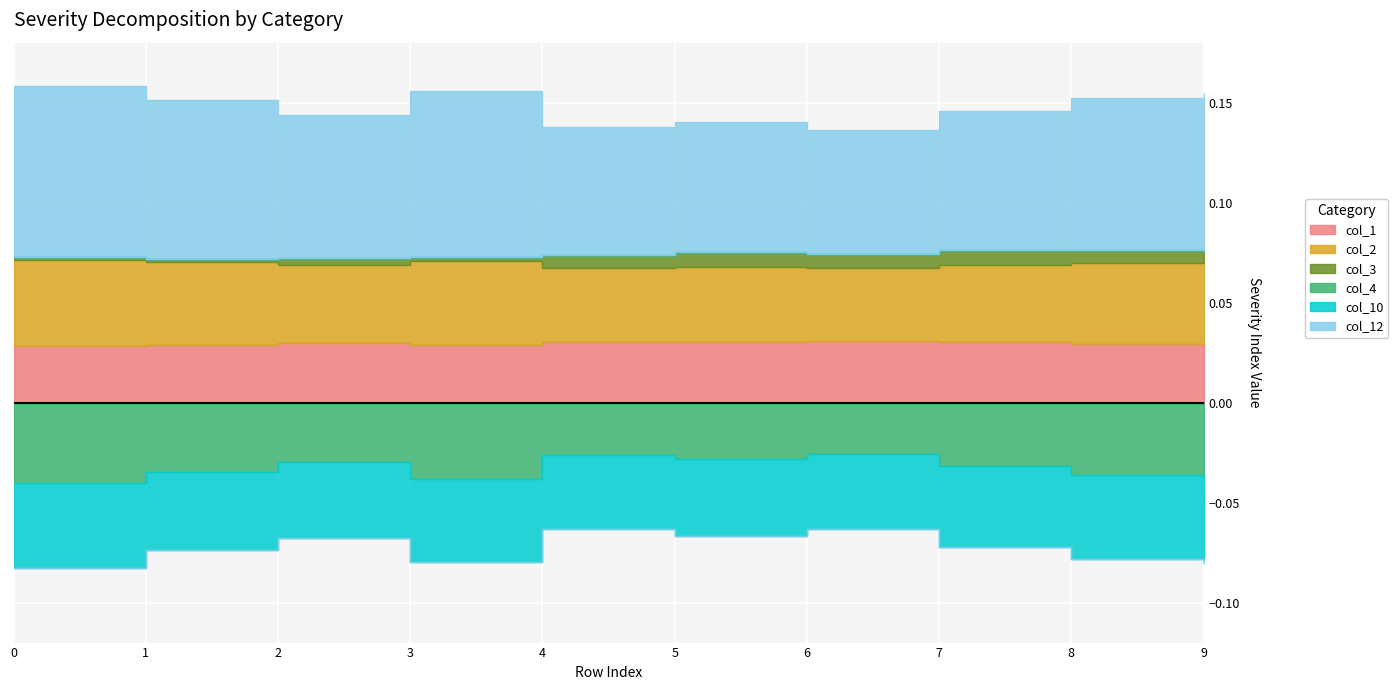

True or false: col_12 and col_1 cross at least once.

False